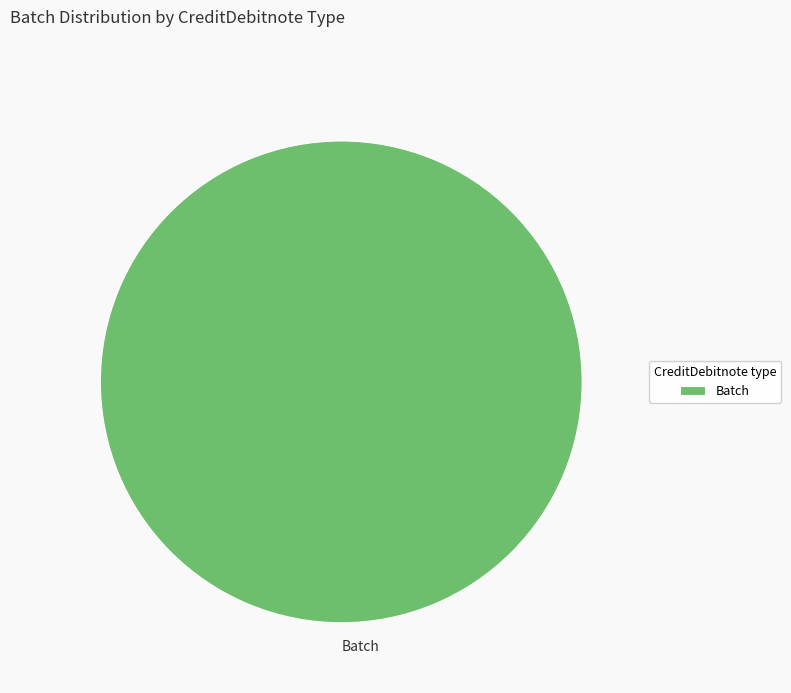

Is it true that Batch is 100% of the pie?

True